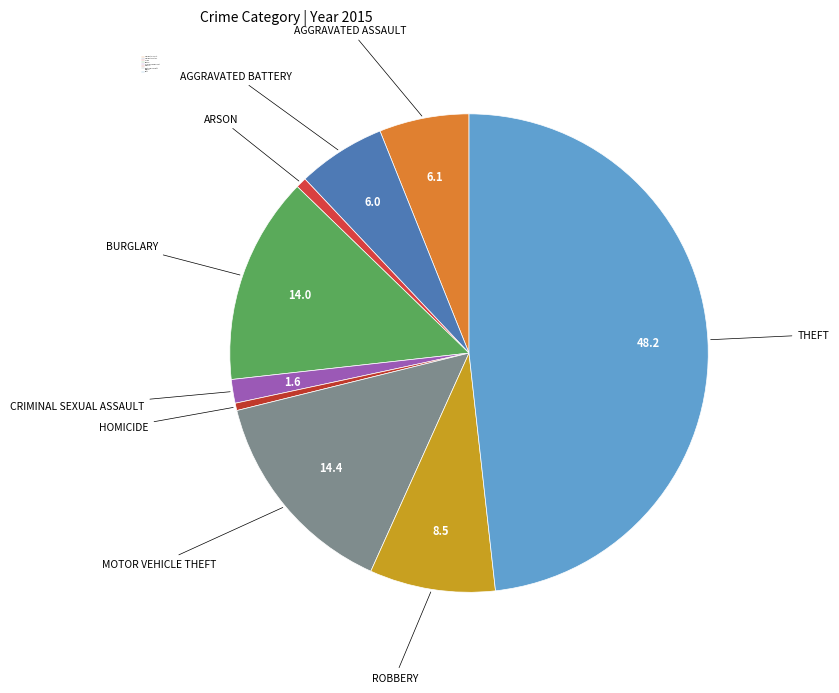

To the nearest percent, what is the difference between the largest and smallest slice percentages?

48%